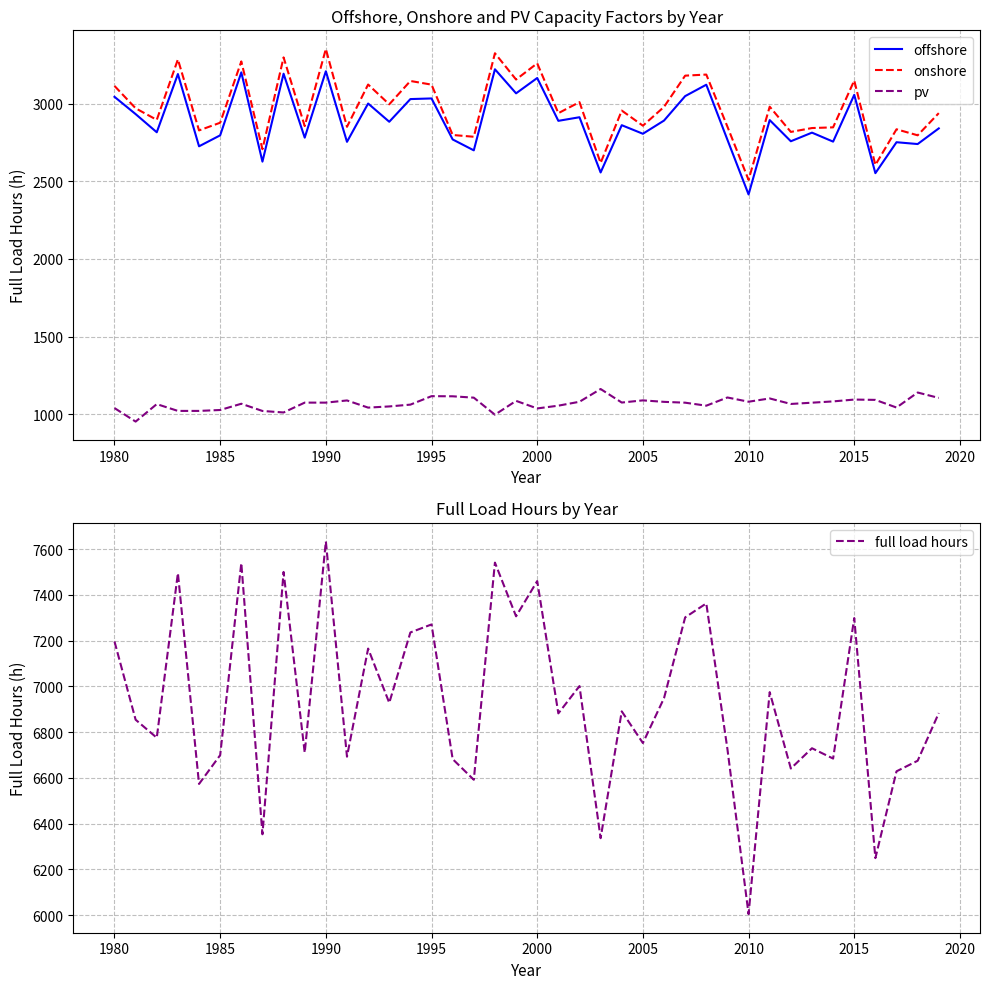

True or false: offshore and pv cross at least once.

False